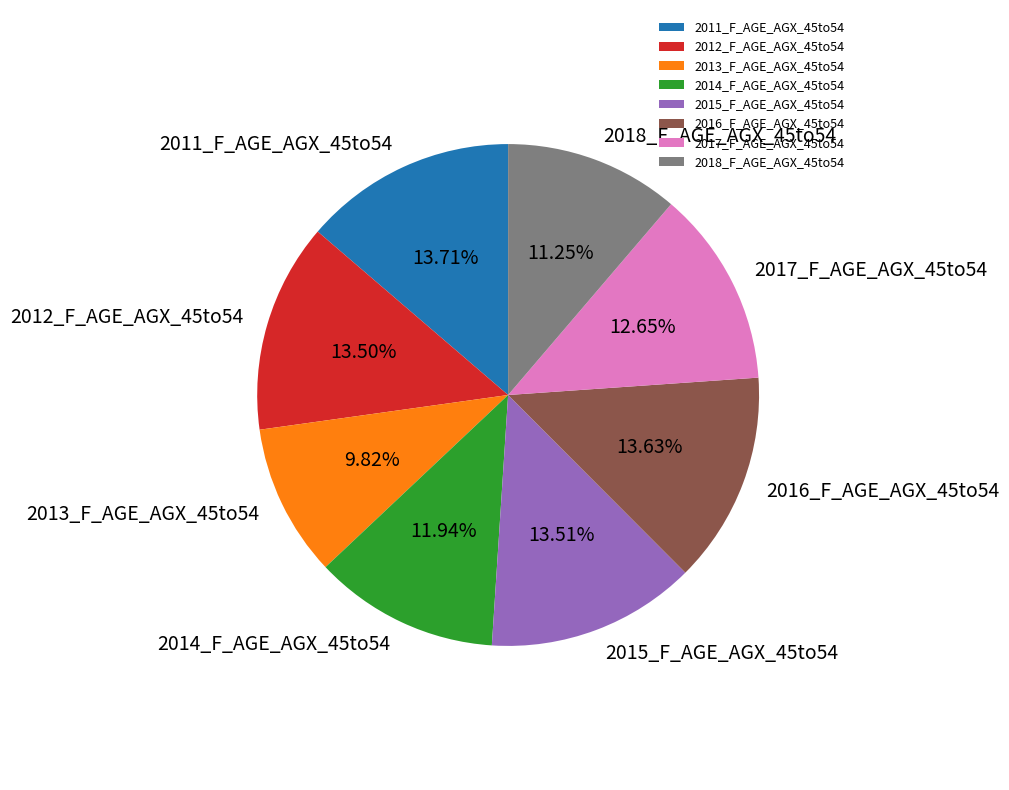

To the nearest percent, what is the average slice percentage?

12%